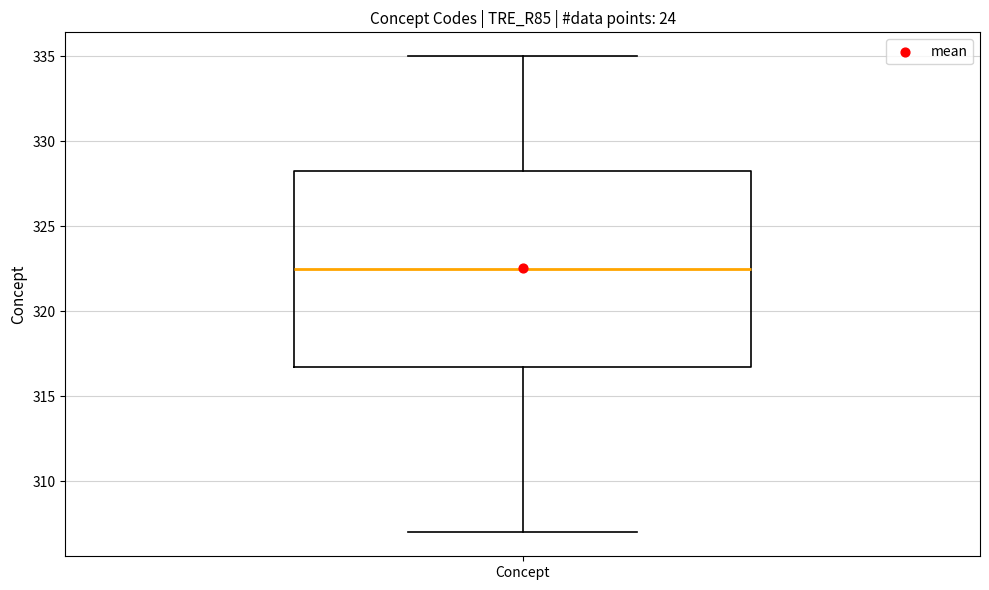

Read this box plot against the y-axis: the position of the median line, the range covered by the box, and the ends of both whiskers. The values are not printed on the chart, so give them approximately, as read against the axis.

median 322.5, box 317.0 to 328.5, whiskers 307.0 to 335.0